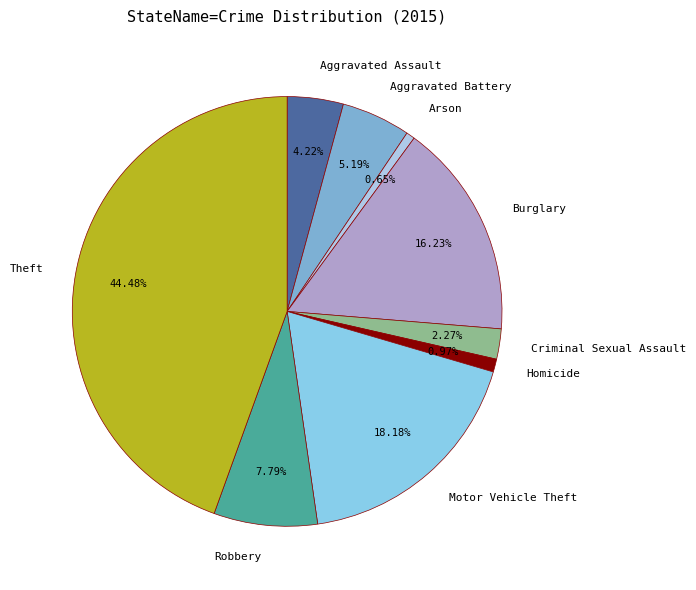

Does Arson represent more than half of the total?

No